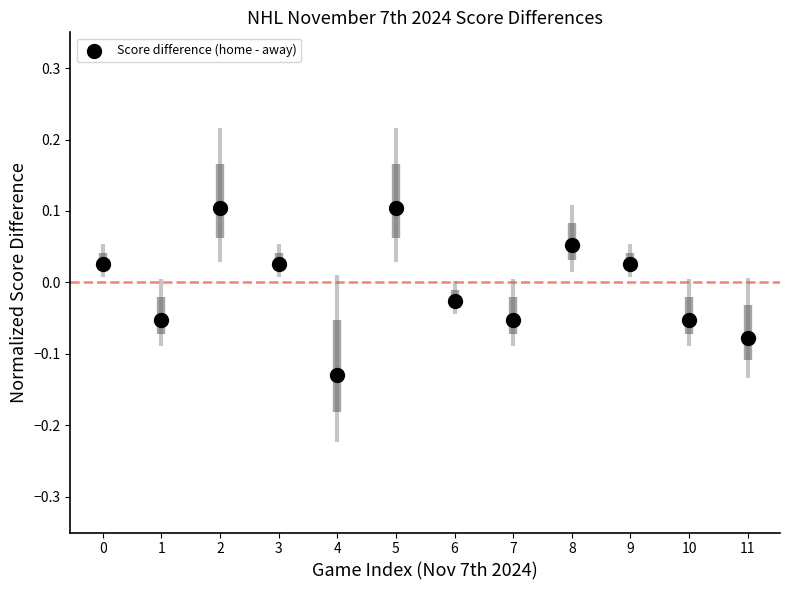

How many points are shown in the scatter plot?

12